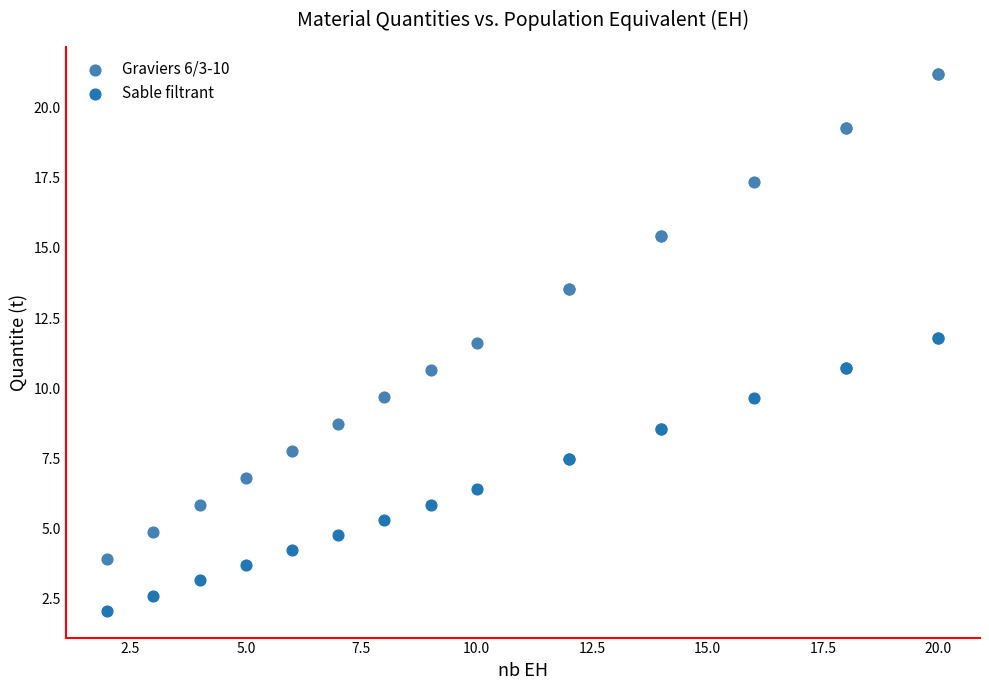

Which series has the largest Y range (max minus min)?

Graviers 6/3-10